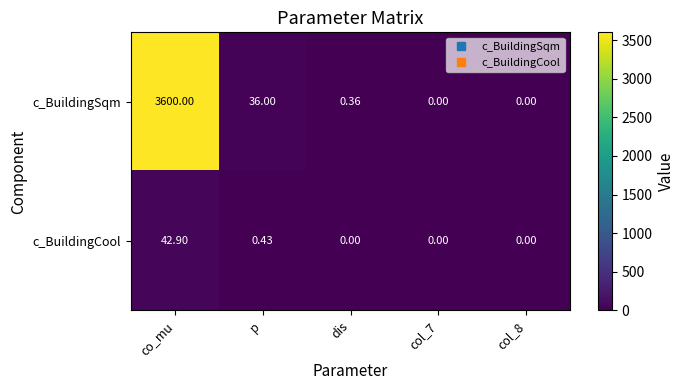

At dis, list the series in order from smallest to largest.

c_BuildingCool, c_BuildingSqm